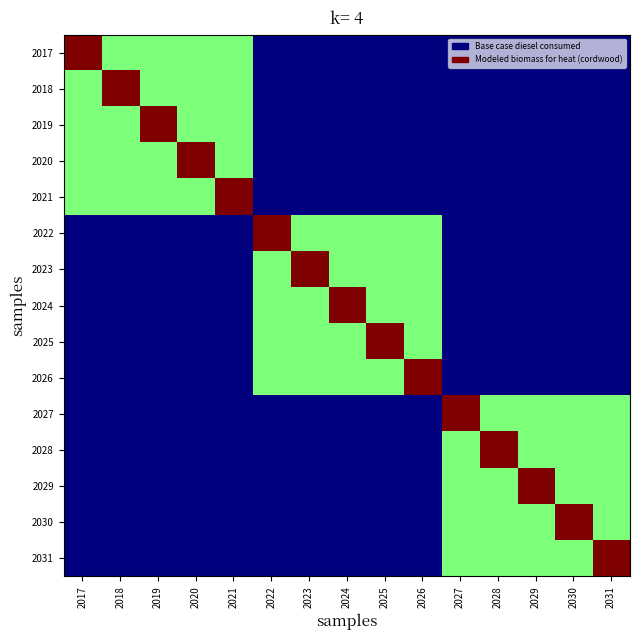

What is the spread (max minus min) of values at 2028?

13619.6